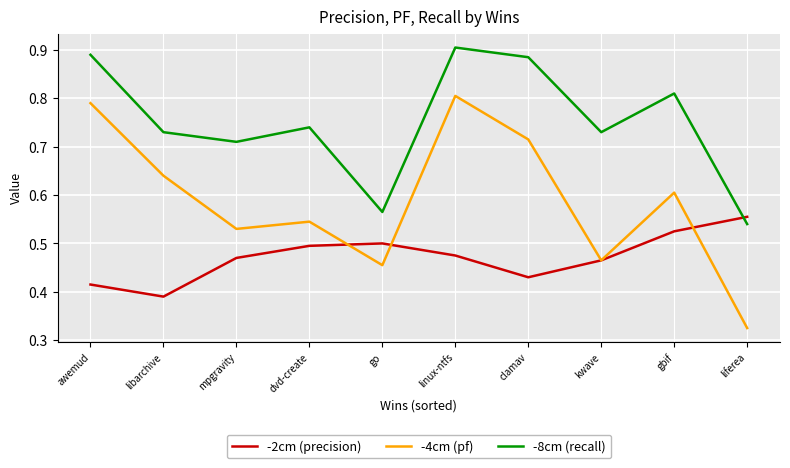

What is the spread (max minus min) of values at go?

0.1